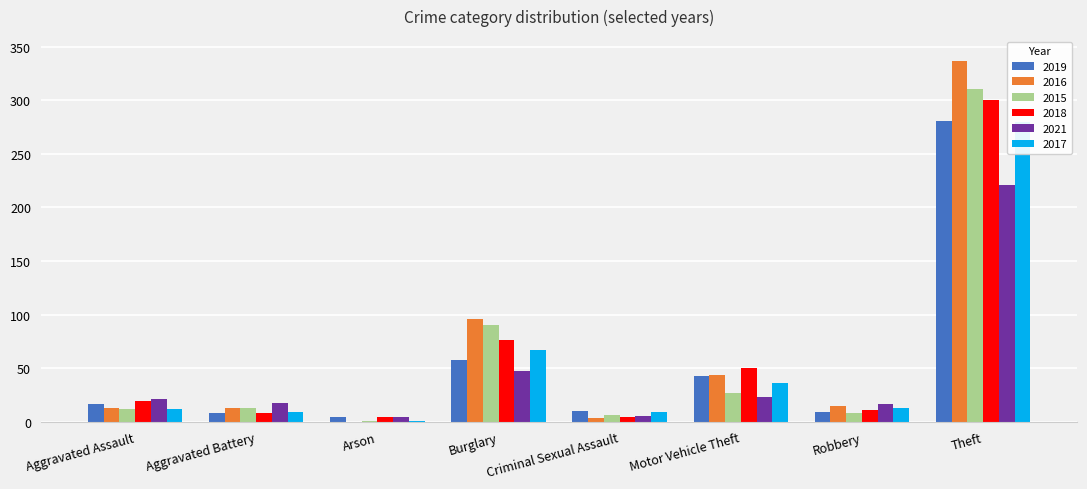

At which category is the sum across all series the highest?

Theft